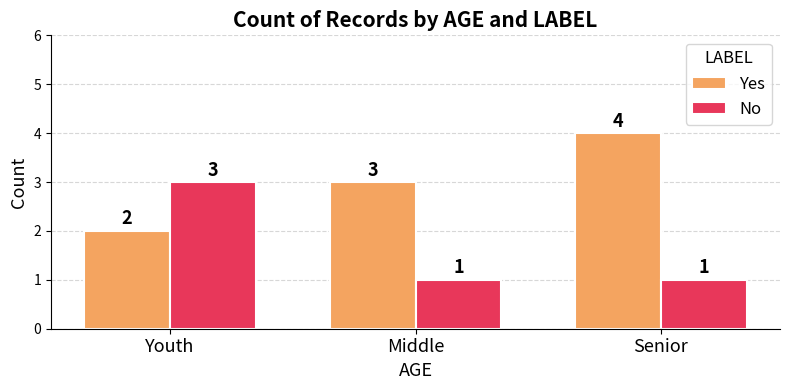

The value of Yes at Youth is 1. True or false?

False